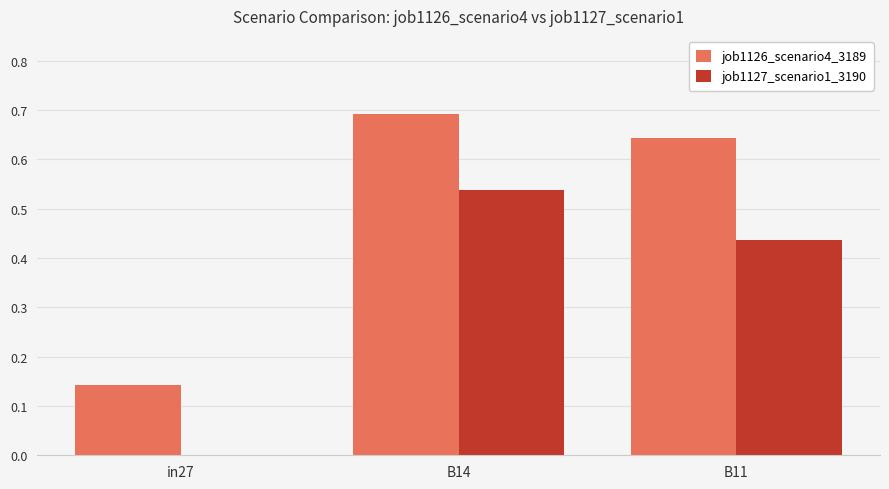

Which series has the largest range (max minus min)?

job1126_scenario4_3189